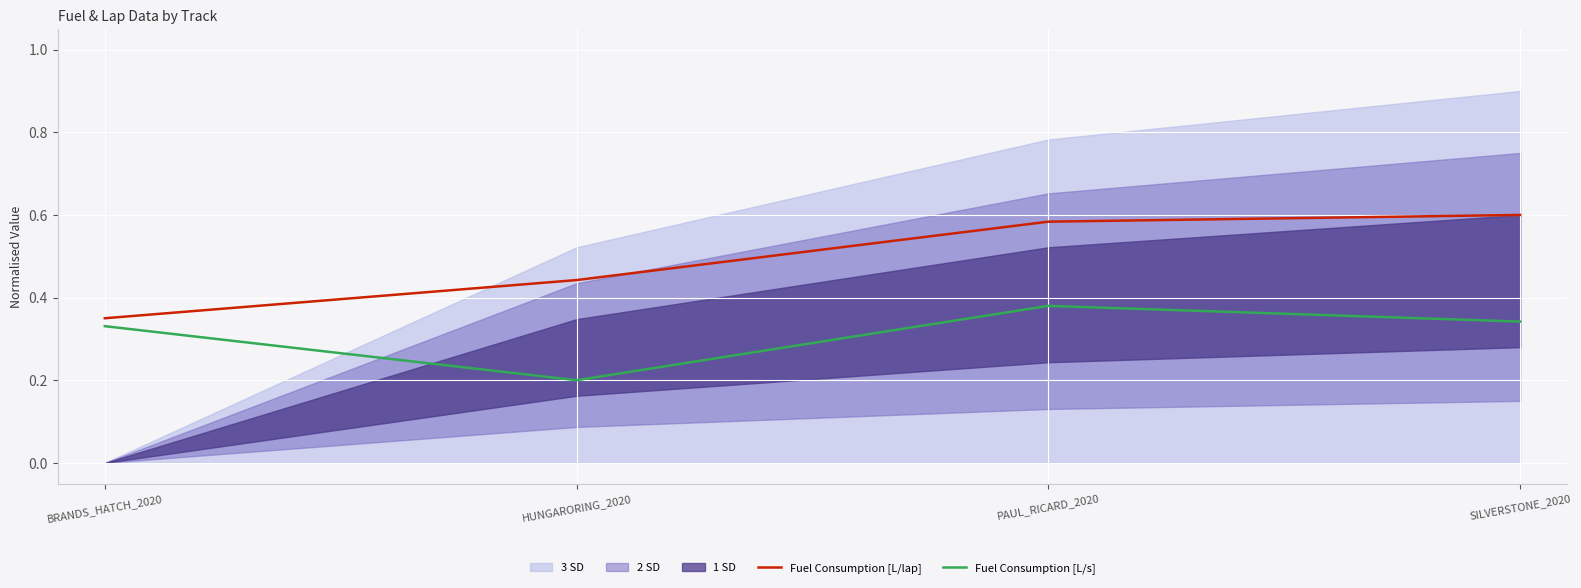

What is the sum of the Fuel Consumption [L/s] values at SILVERSTONE_2020 and BRANDS_HATCH_2020?

0.7